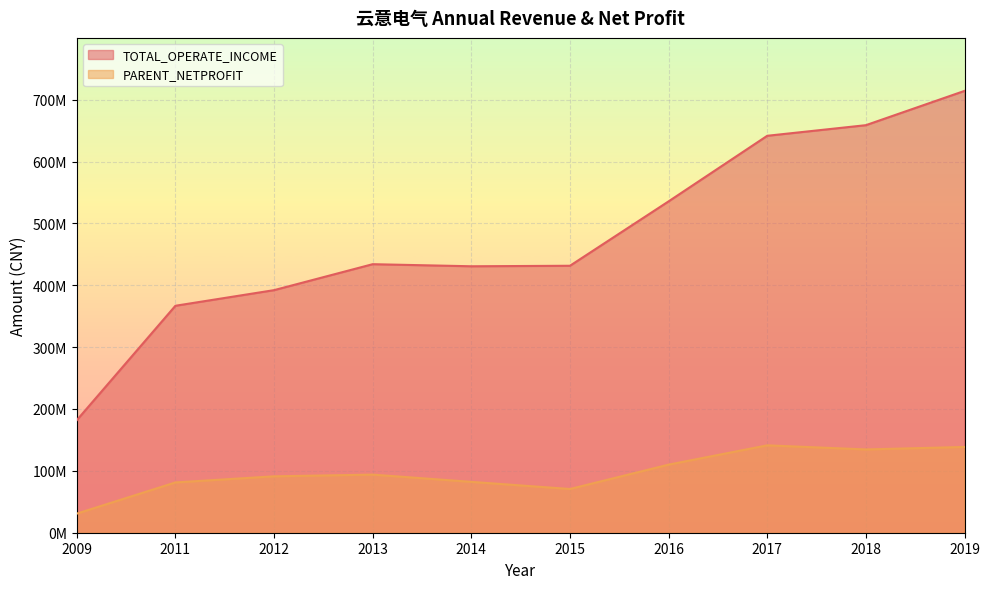

Is it true that TOTAL_OPERATE_INCOME equals 716627277.4 at 2014?

False